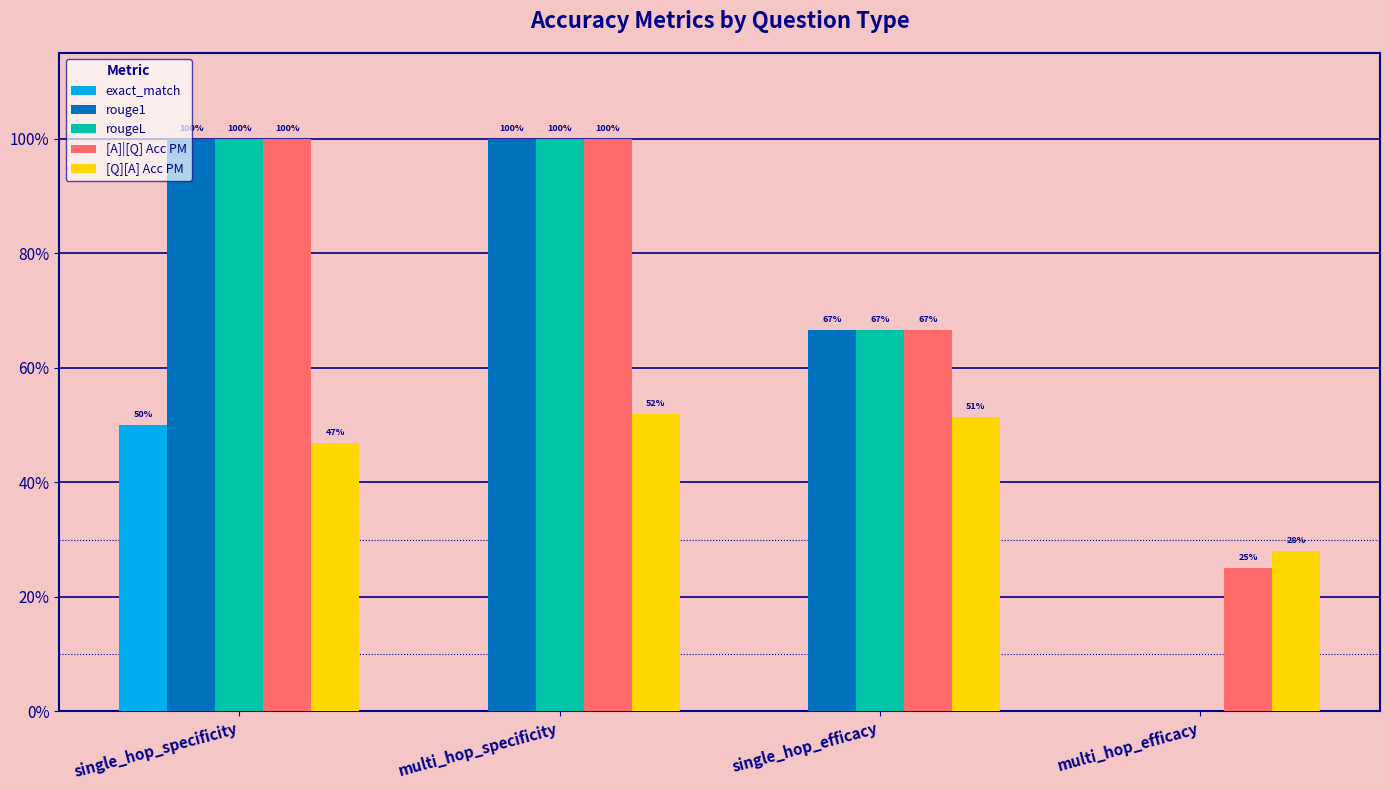

What is the spread (max minus min) of values at single_hop_efficacy?

0.7